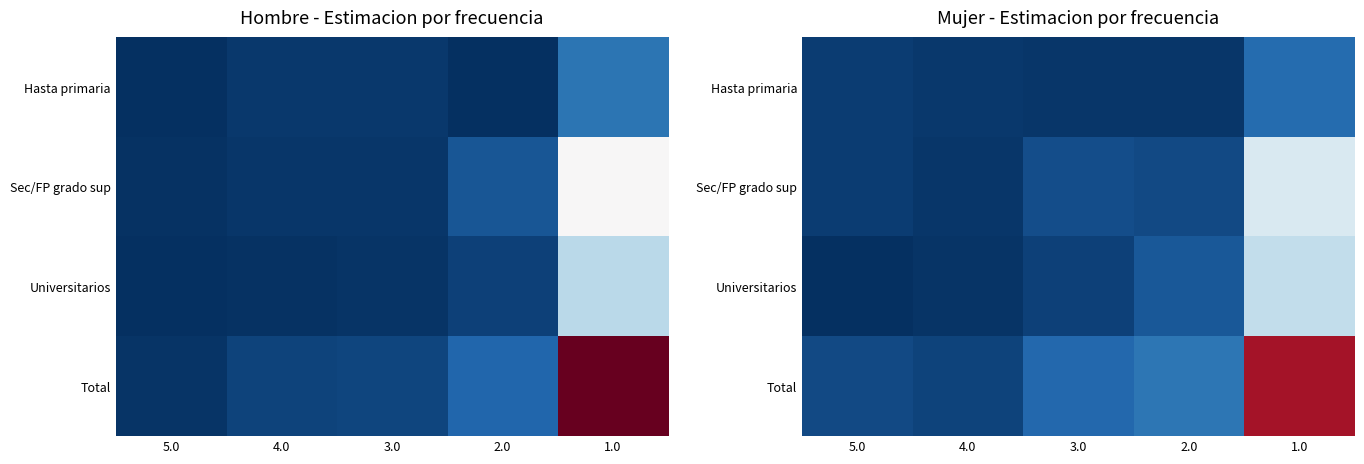

Is the value of Hasta primaria at 4.0 greater than the value of Universitarios at 5.0?

Yes